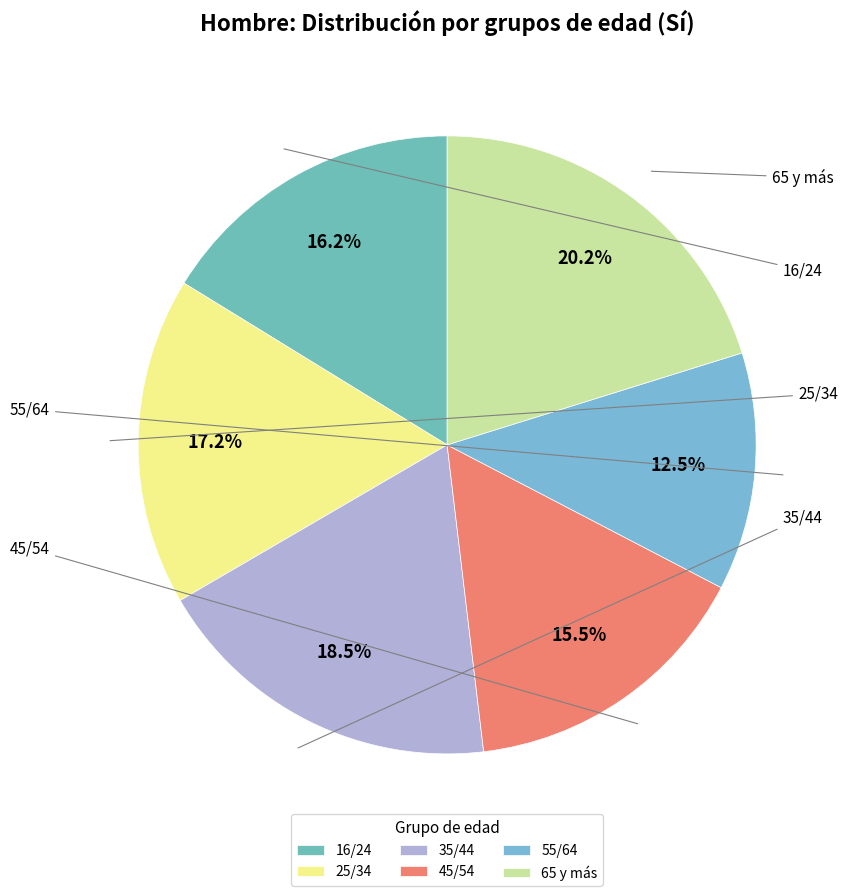

To the nearest percent, what is the average slice percentage?

17%